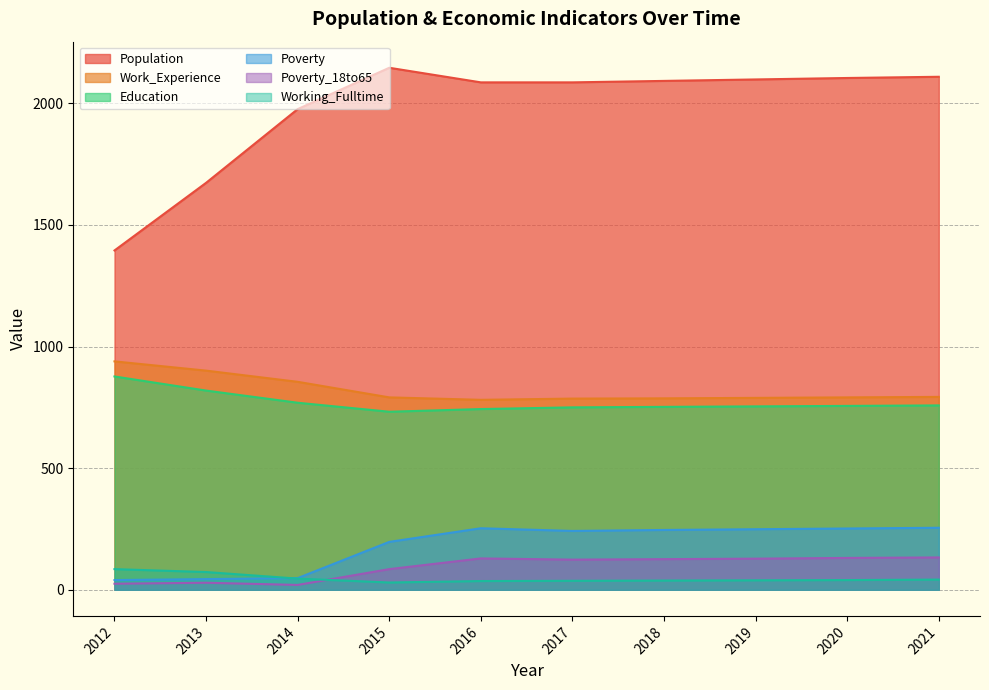

What is the spread (max minus min) of values at 2012?

1370